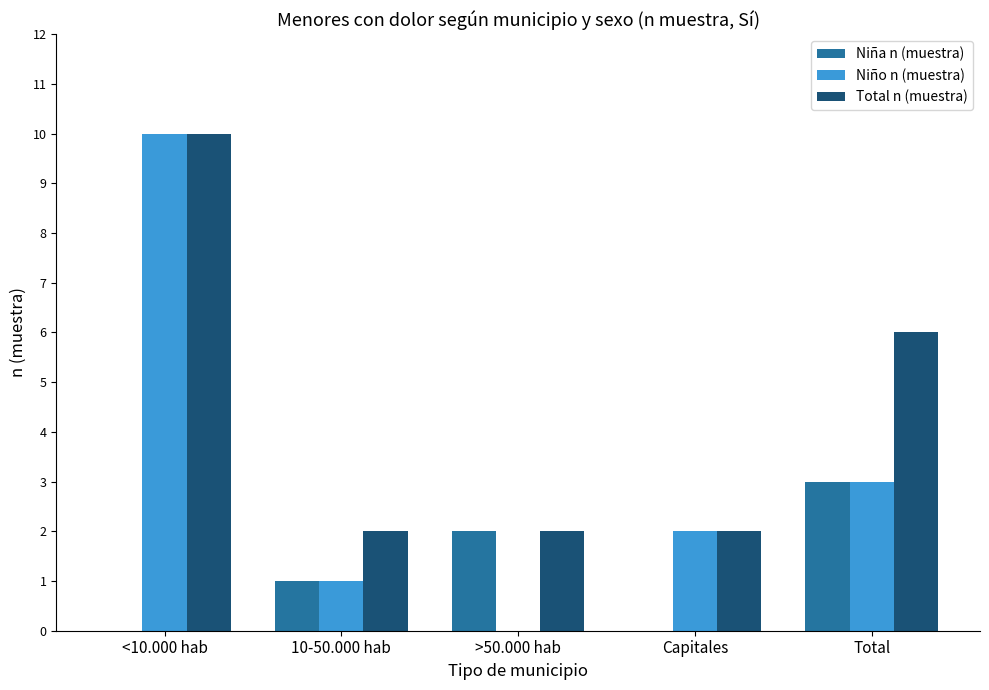

What is the sum of all Niño n (muestra) values?

16